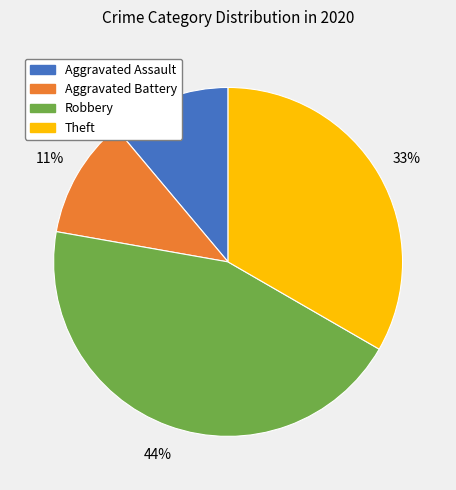

To the nearest percent, what is the difference between the largest and smallest slice percentages?

33%